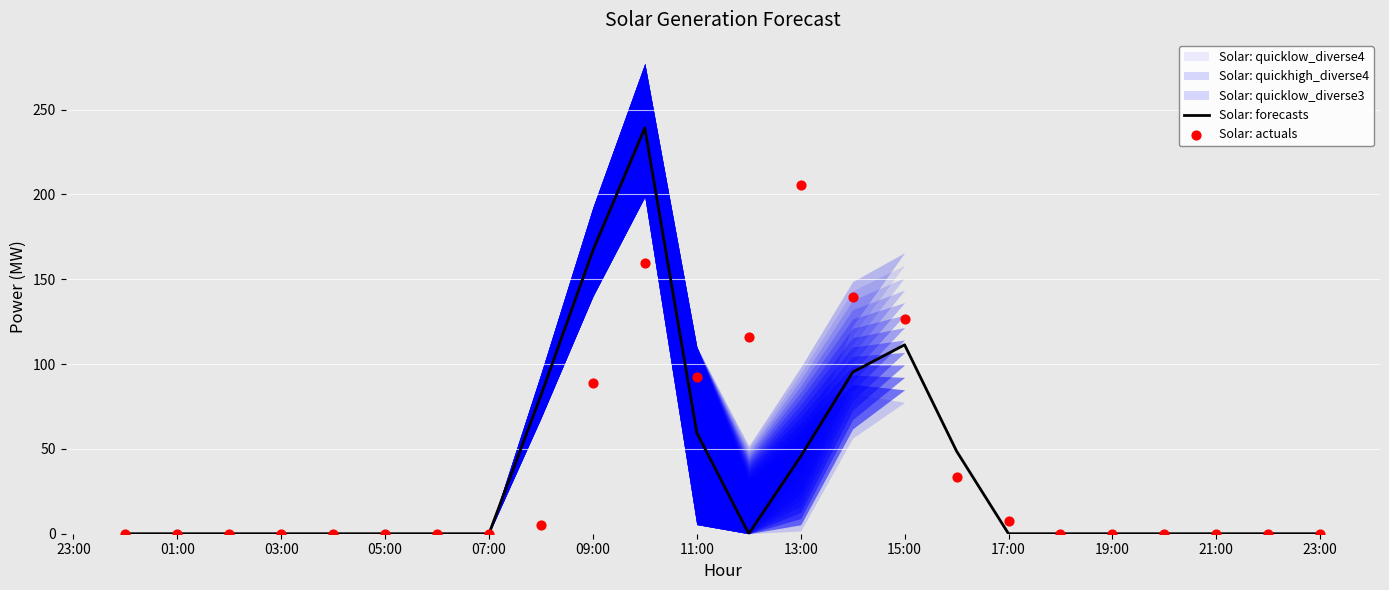

Which series has the widest spread of Y values?

Solar: forecasts